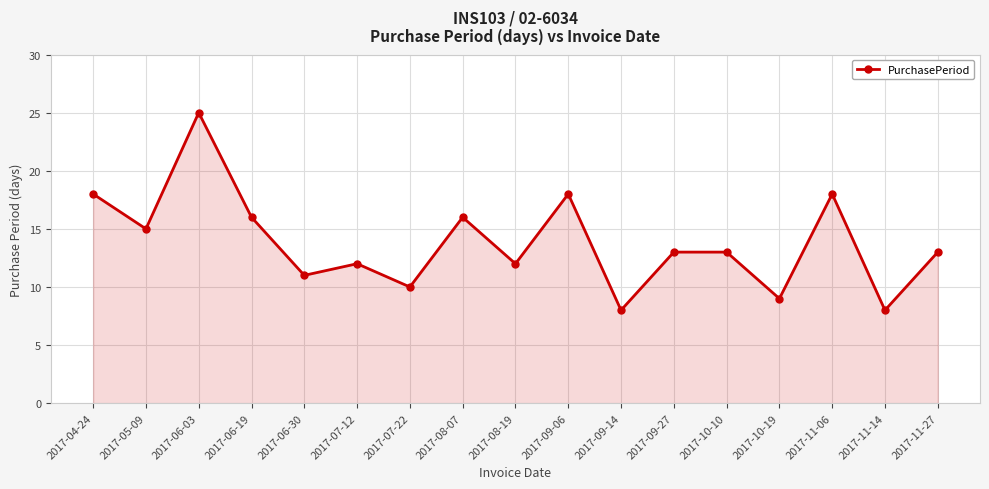

The chart shows a value of 13 at 2017-09-27. True or false?

True